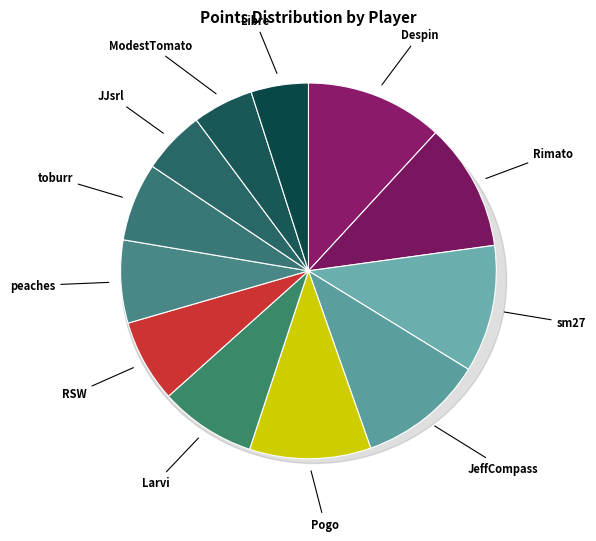

Rank the categories by value from highest to lowest.

Despin, Rimato, sm27, JeffCompass, Pogo, Larvi, RSW, peaches, toburr, JJsrl, ModestTomato, Libre